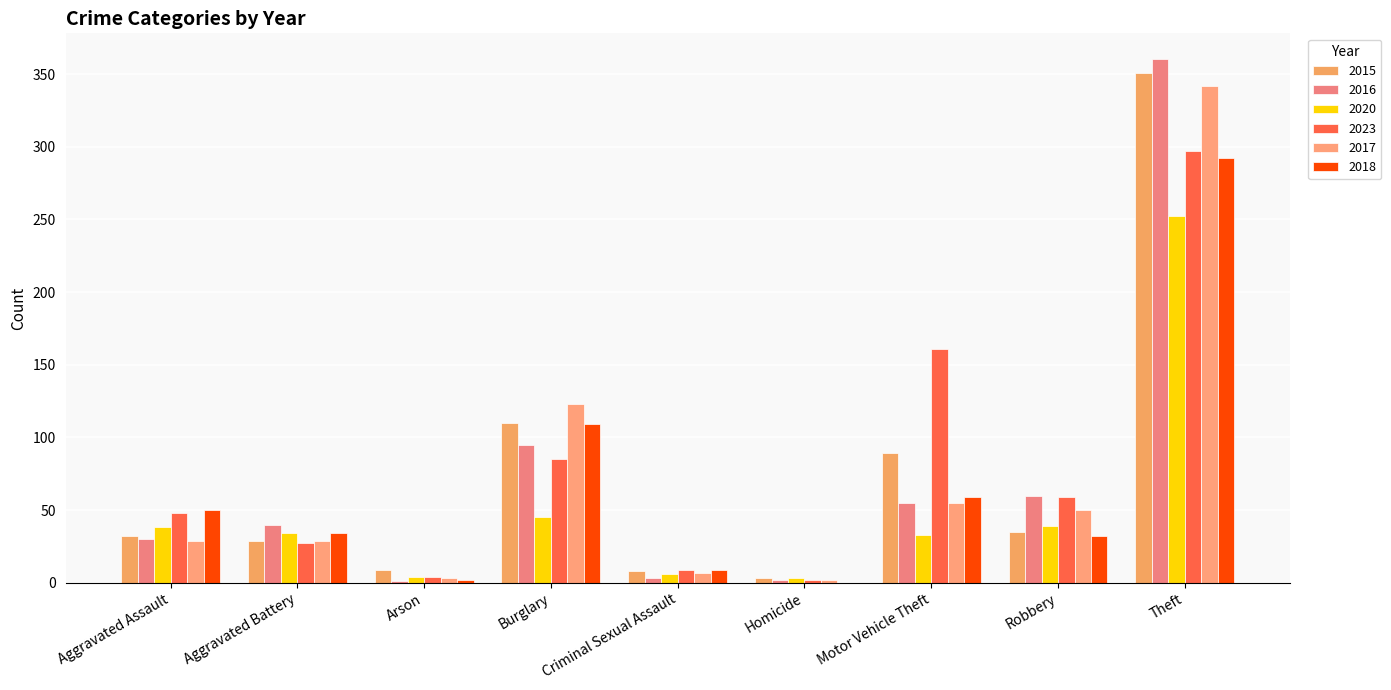

The 2015 series shows 56 at Aggravated Assault. True or false?

False